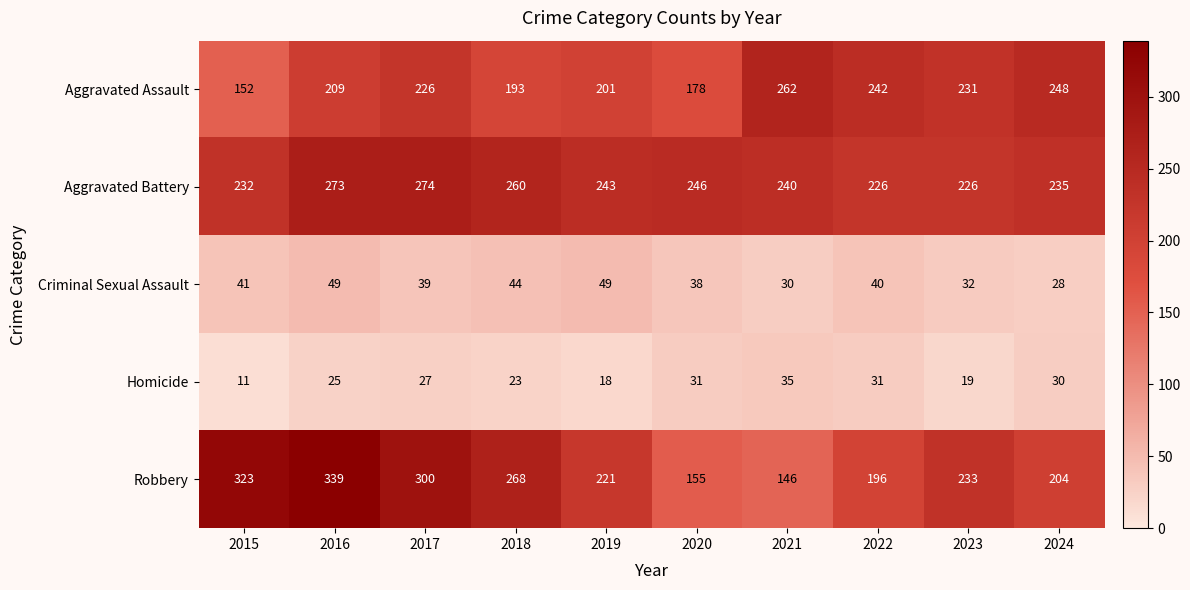

At how many categories does at least one series exceed 146?

10